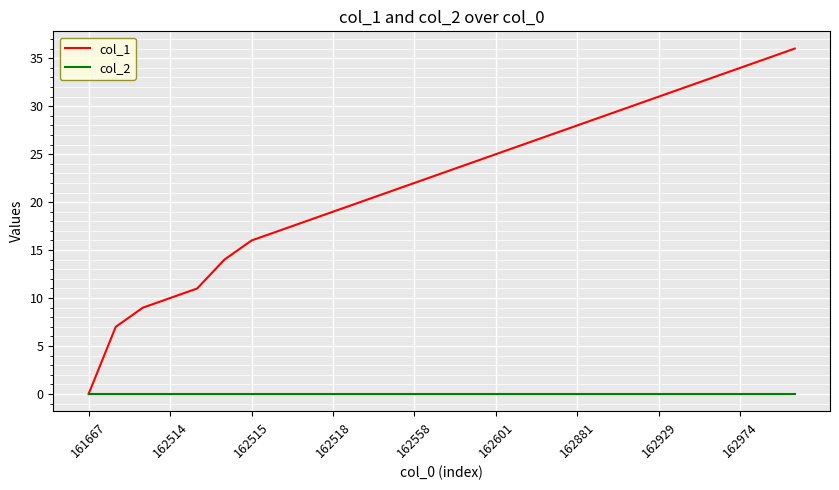

What is the maximum value shown in the chart?

36